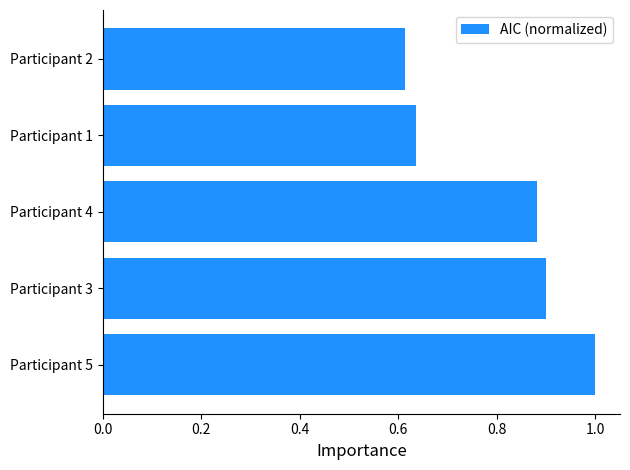

What is the average value?

0.8